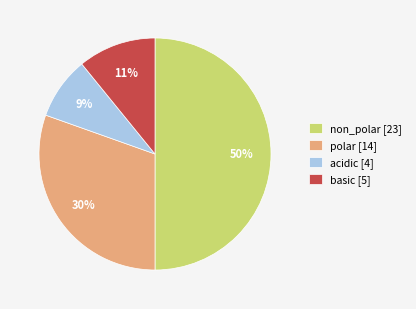

Is the sum of polar and non_polar greater than half?

Yes